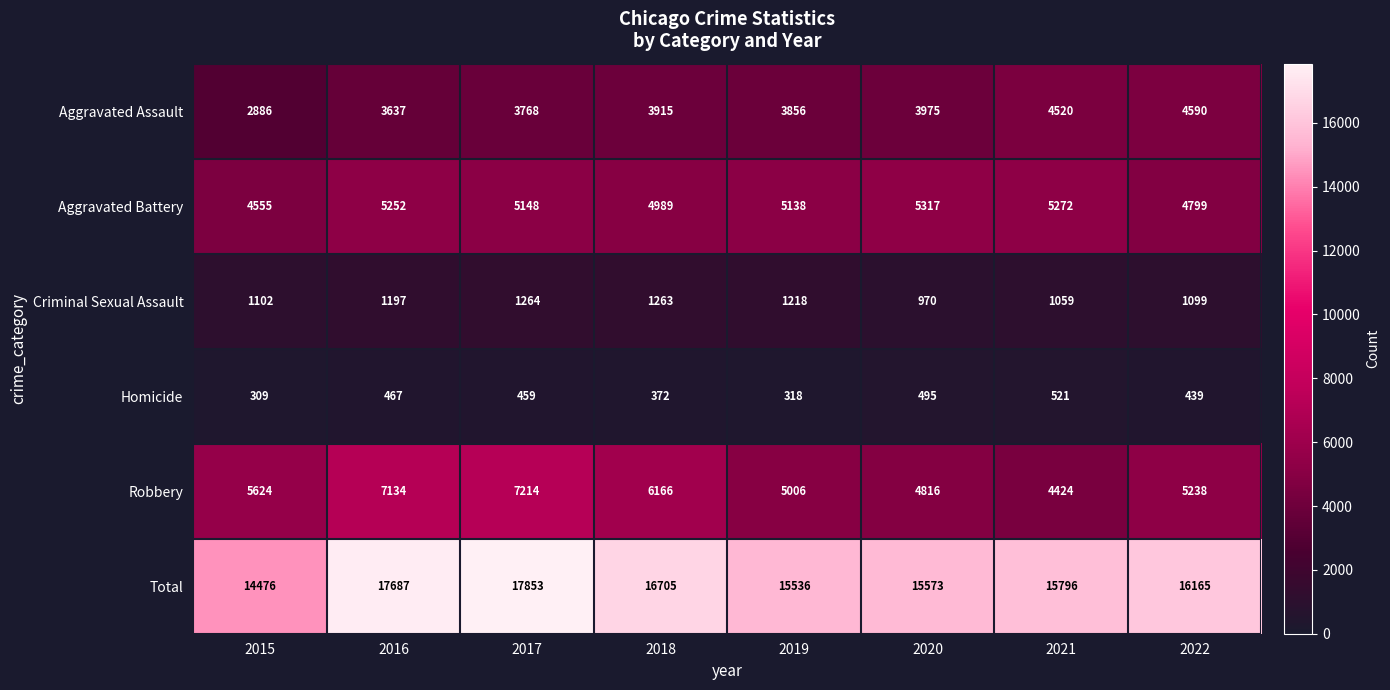

Which series has the largest total across all categories?

Total